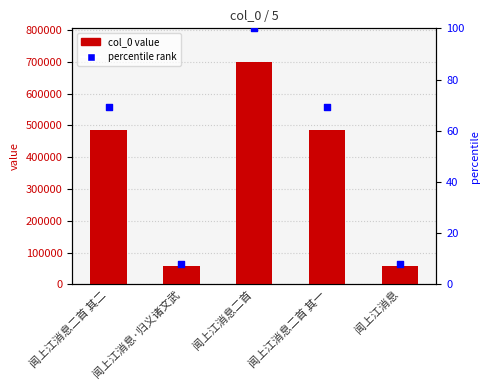

What is the total value across all series at 闻上江消息·归义诸文武?

56817.1